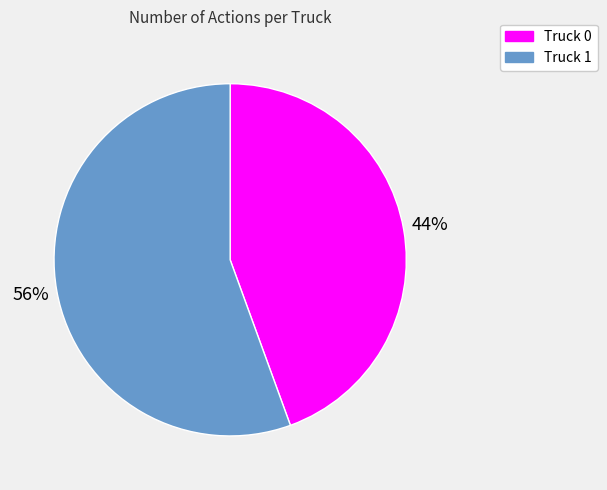

To the nearest percent, what is the combined percentage of Truck 0 and Truck 1?

100%